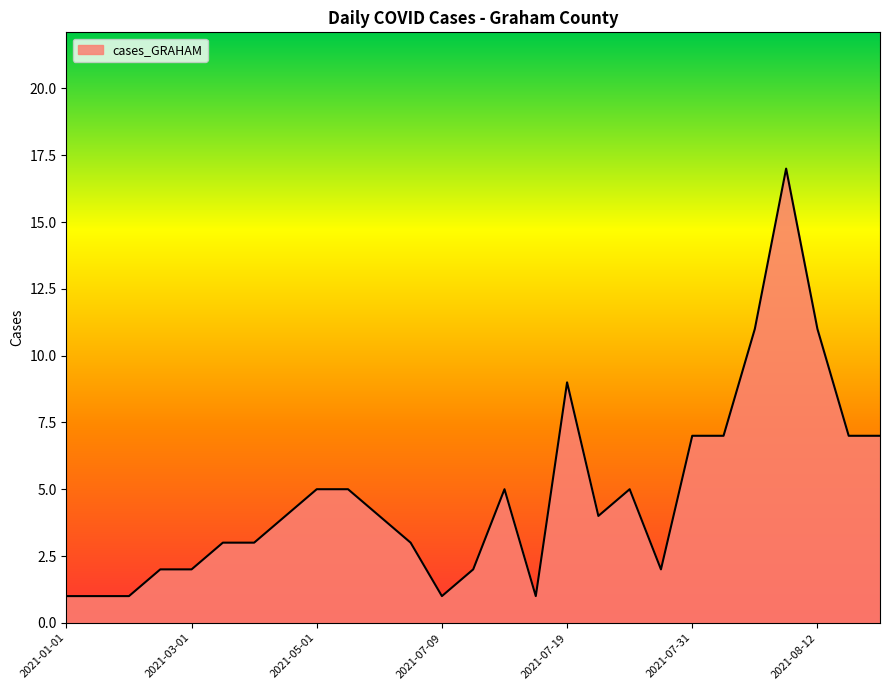

What is the greatest value displayed?

17